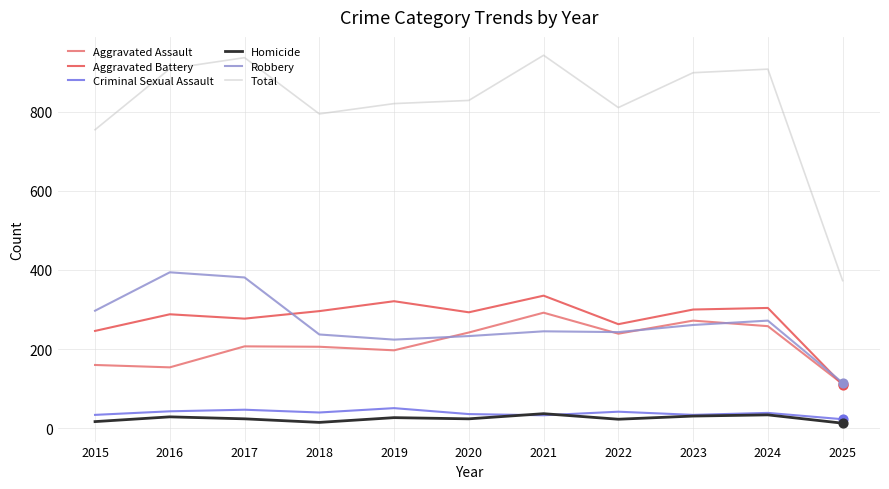

What is the spread (max minus min) of values at 2021?

909